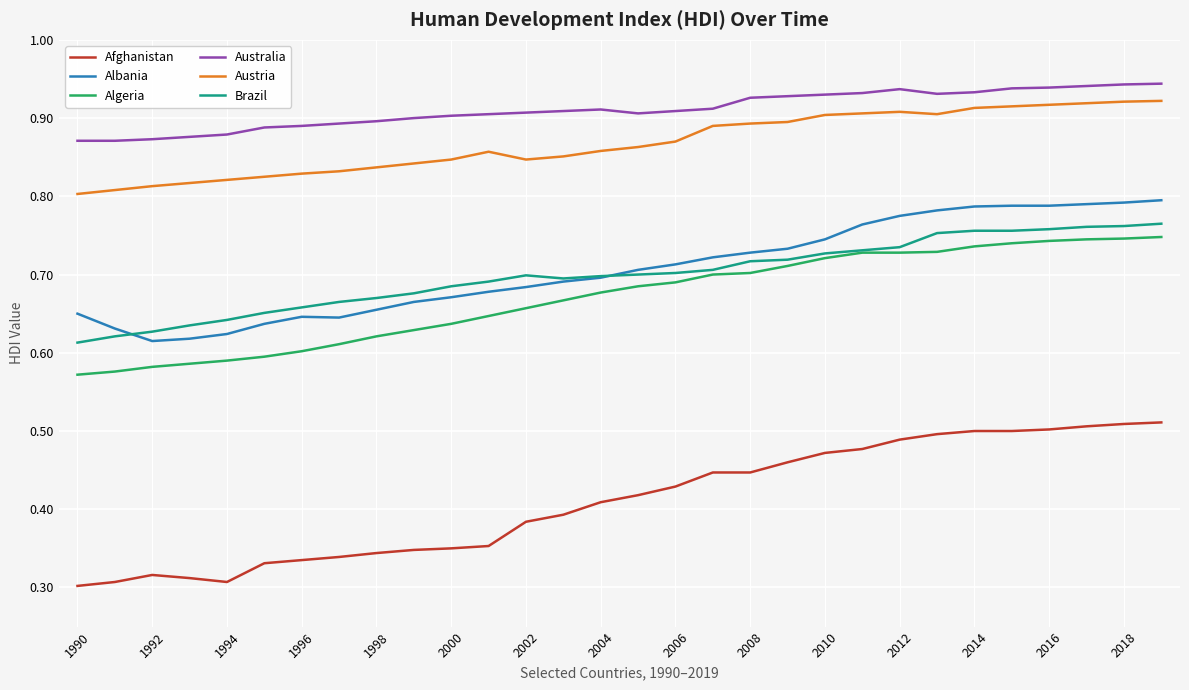

Which series has the largest total across all categories?

Australia